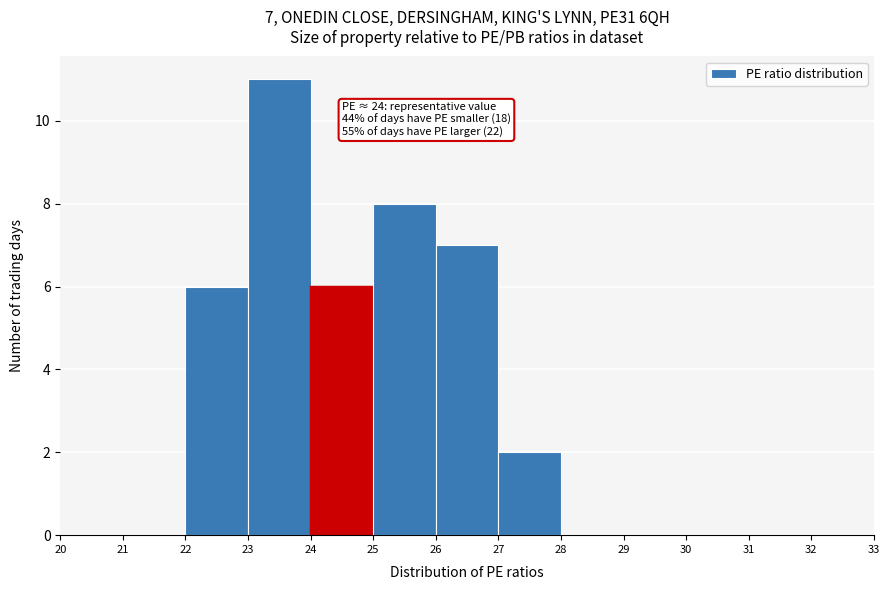

Over which range of the x-axis is the bar tallest?

23 to 24